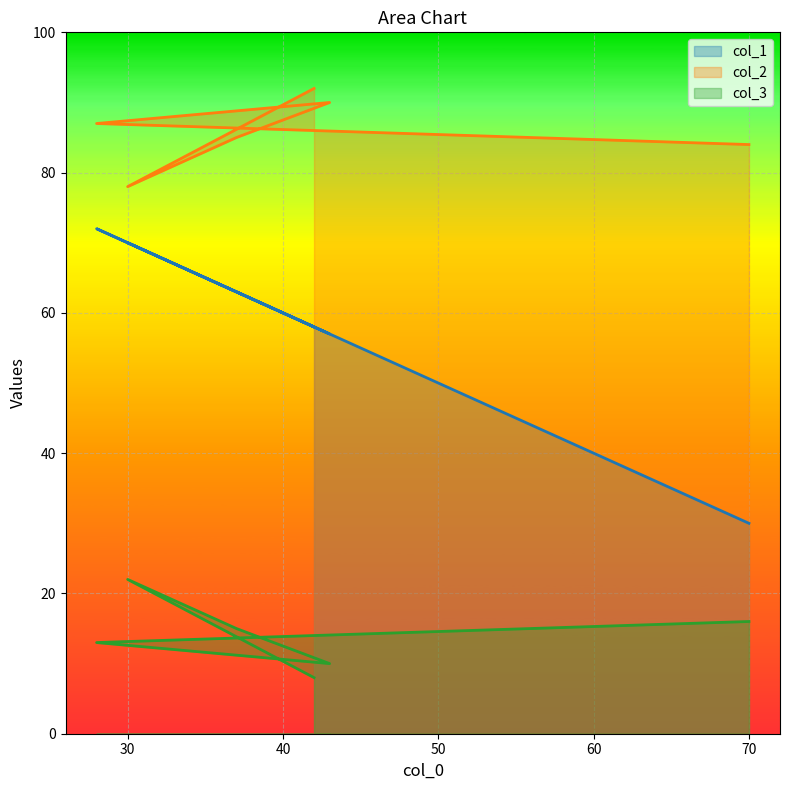

What is the average value of the col_1 series?

58